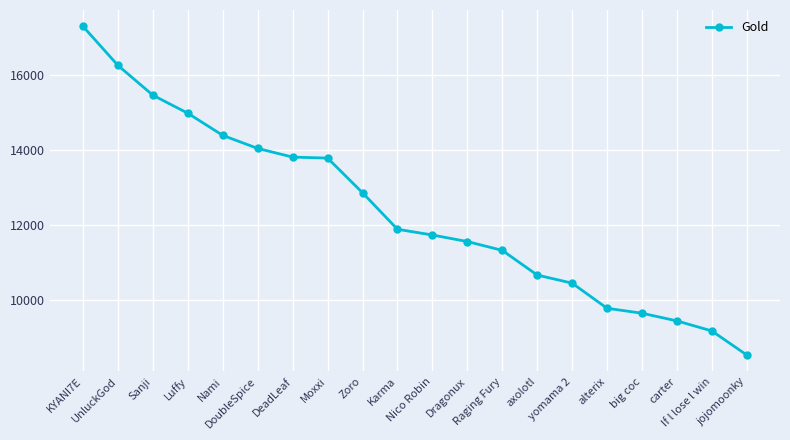

What is the difference between the values at Karma and If l lose l win?

2718